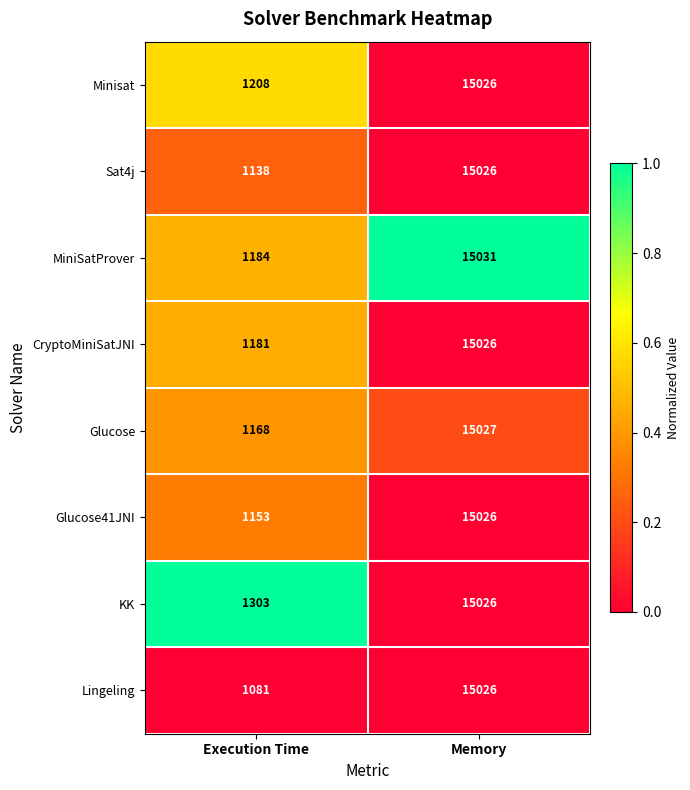

What is the sum of the Glucose41JNI values at Execution Time and Memory?

16179